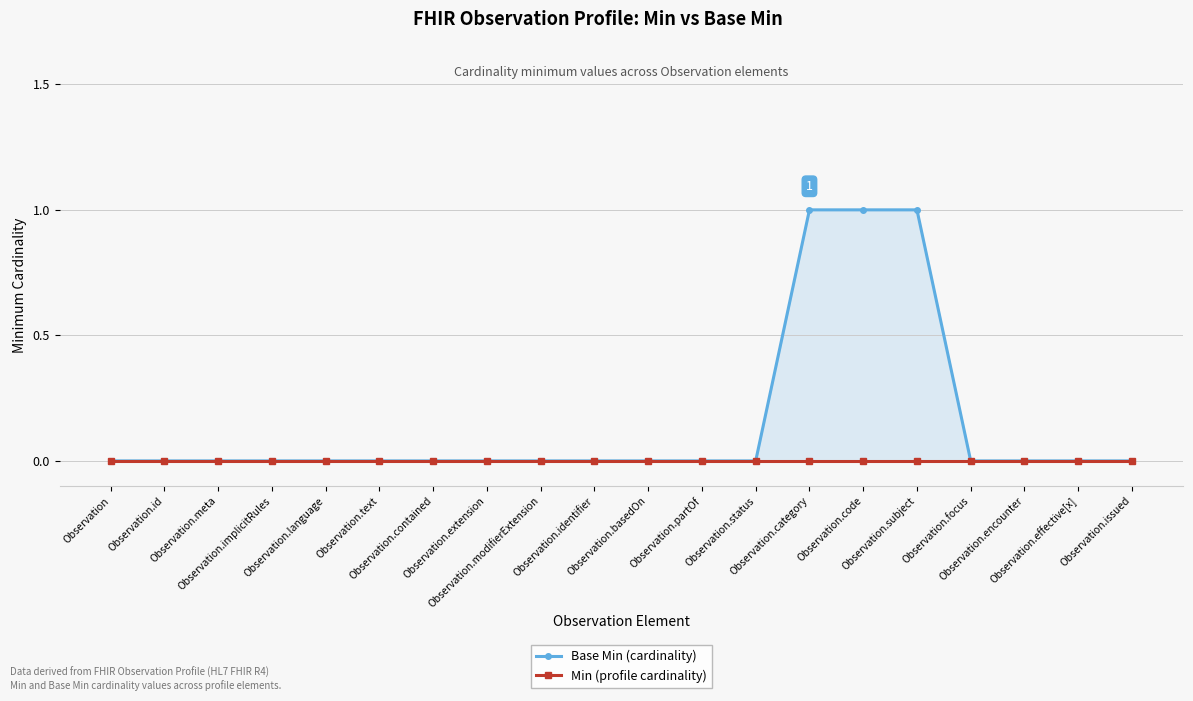

What position from the right is Observation.extension?

13